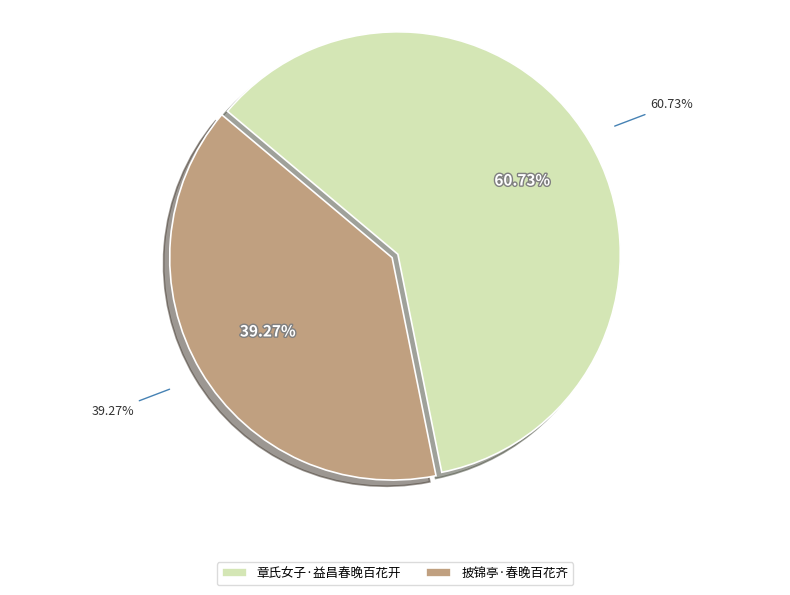

What is the ratio of the value at 披锦亭·春晚百花齐 to the value at 章氏女子·益昌春晚百花开?

0.6